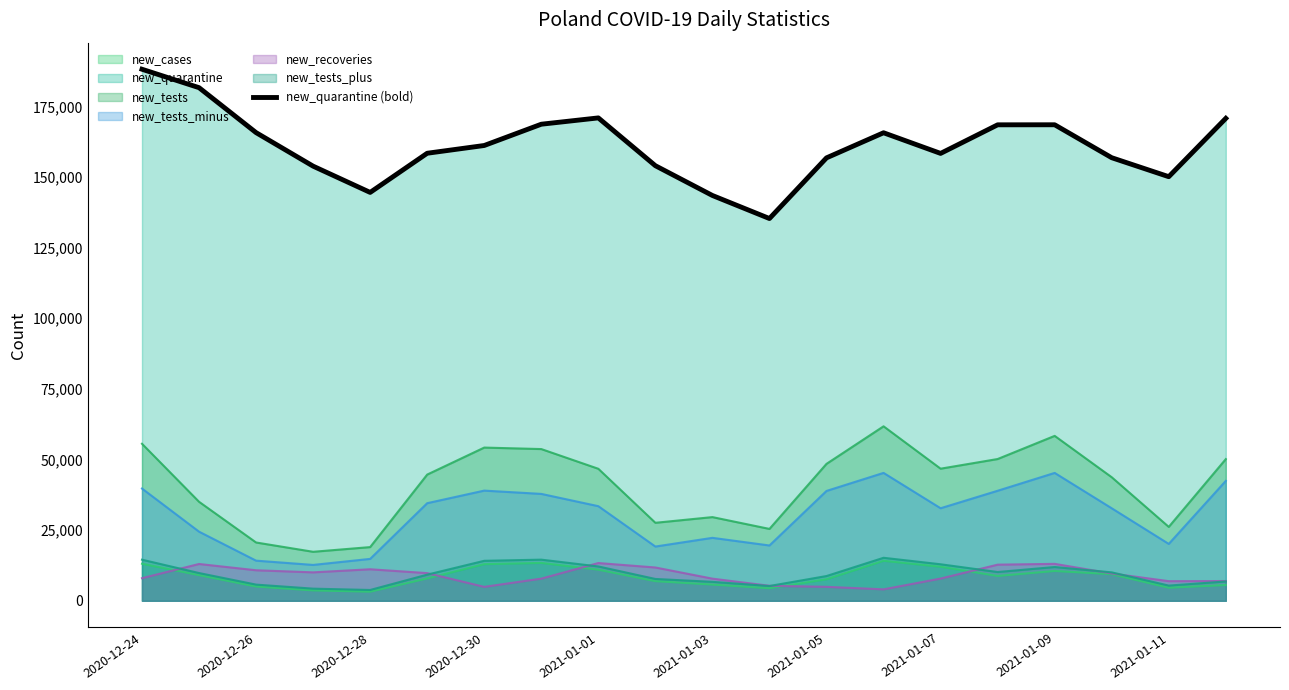

What is the value of the 13th point from the left?

156782